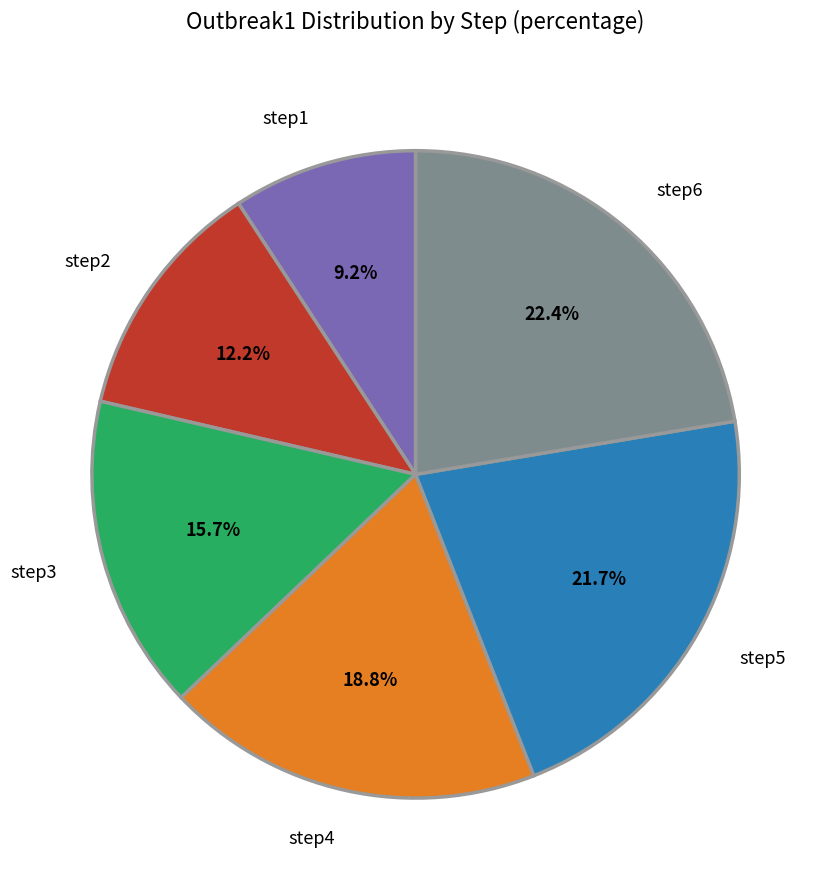

What percentage do step1 and step5 together represent?

30.9%